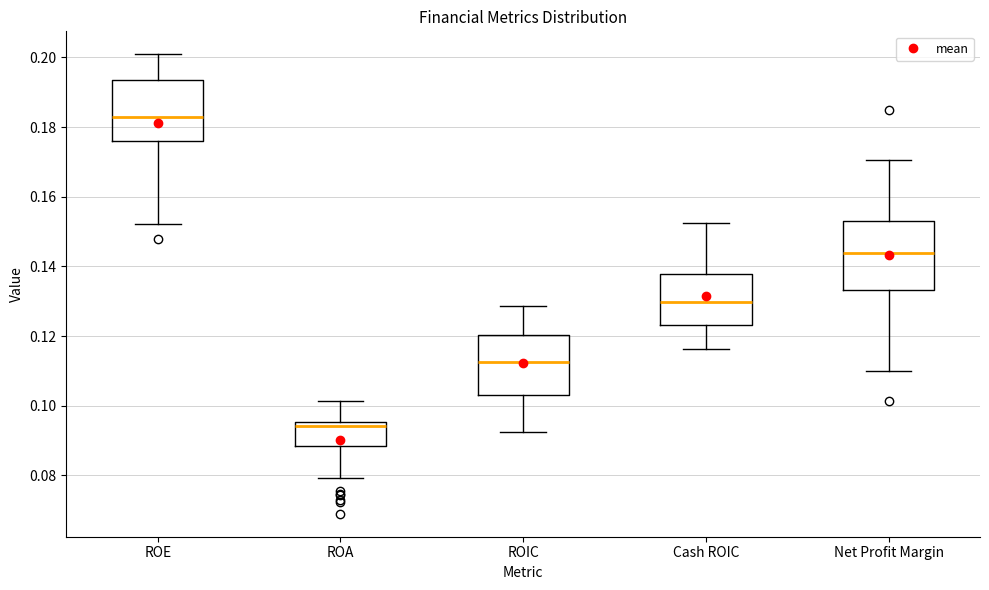

Which box's median line is the highest?

ROE